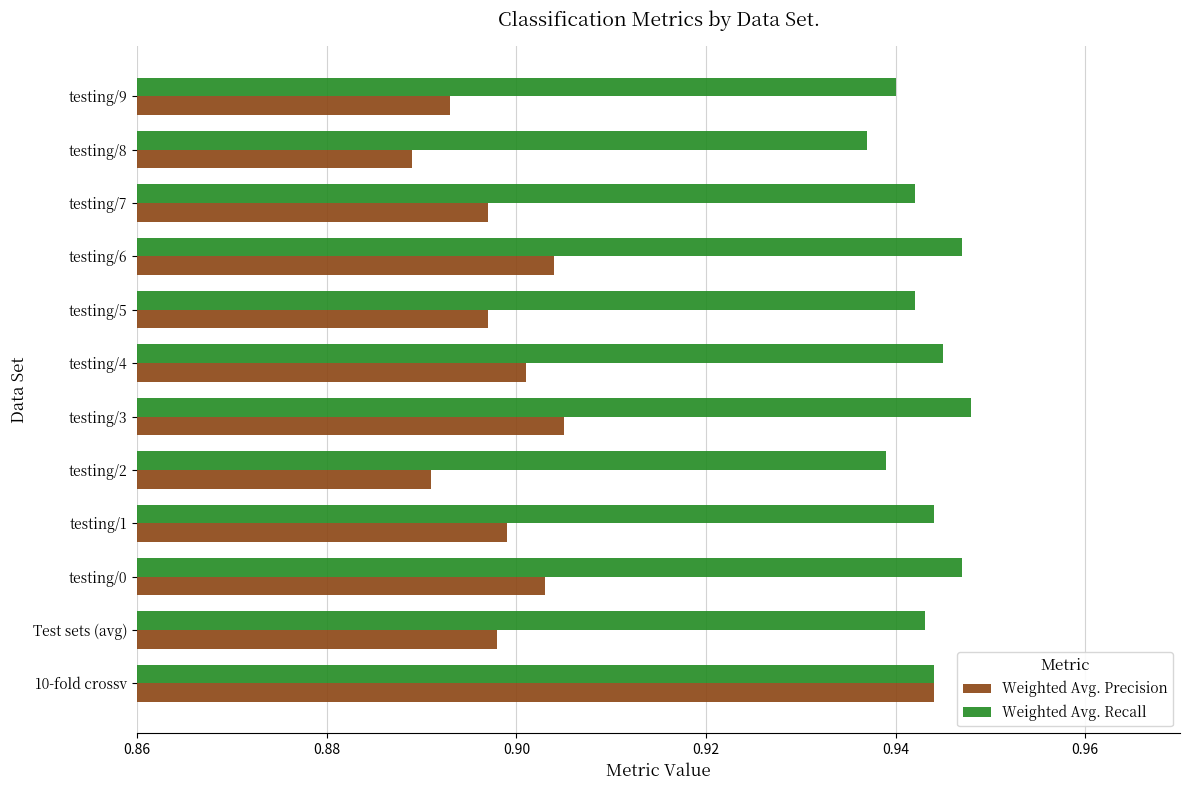

Which series has the widest spread of values?

Weighted Avg. Precision